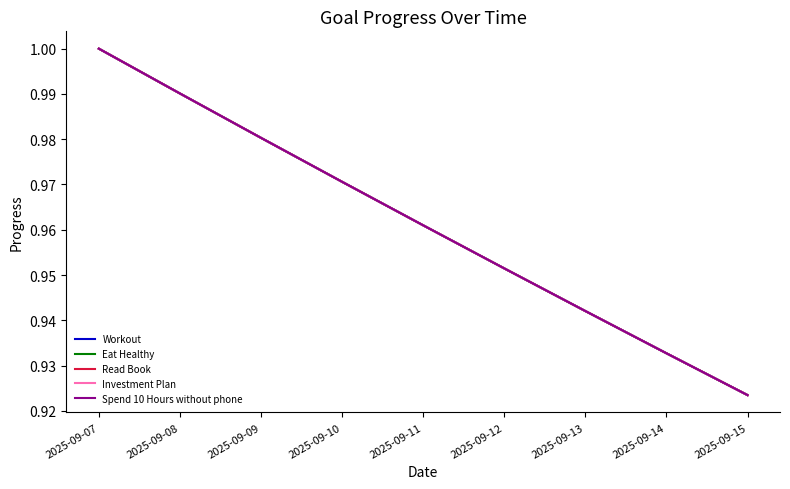

The value of Workout at 2025-09-15 is 0.9. True or false?

True